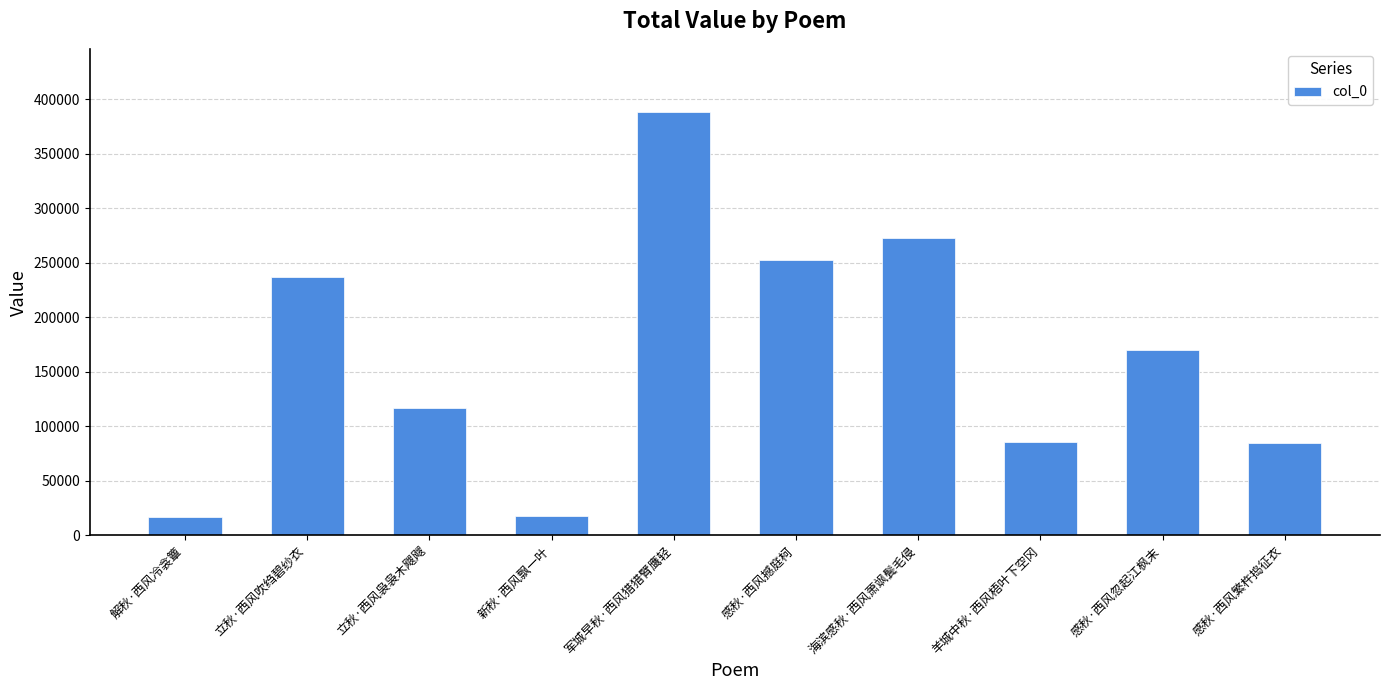

What is the value of the 8th bar from the left?

85162